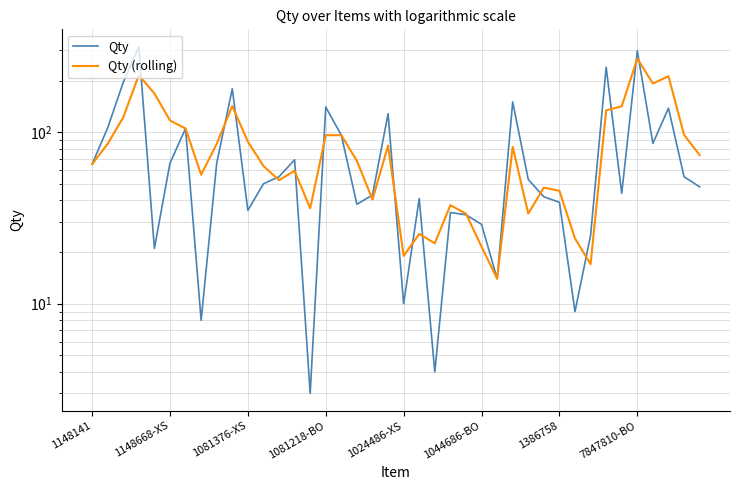

What is the value of the Qty point at the 36th from the left?

298.0